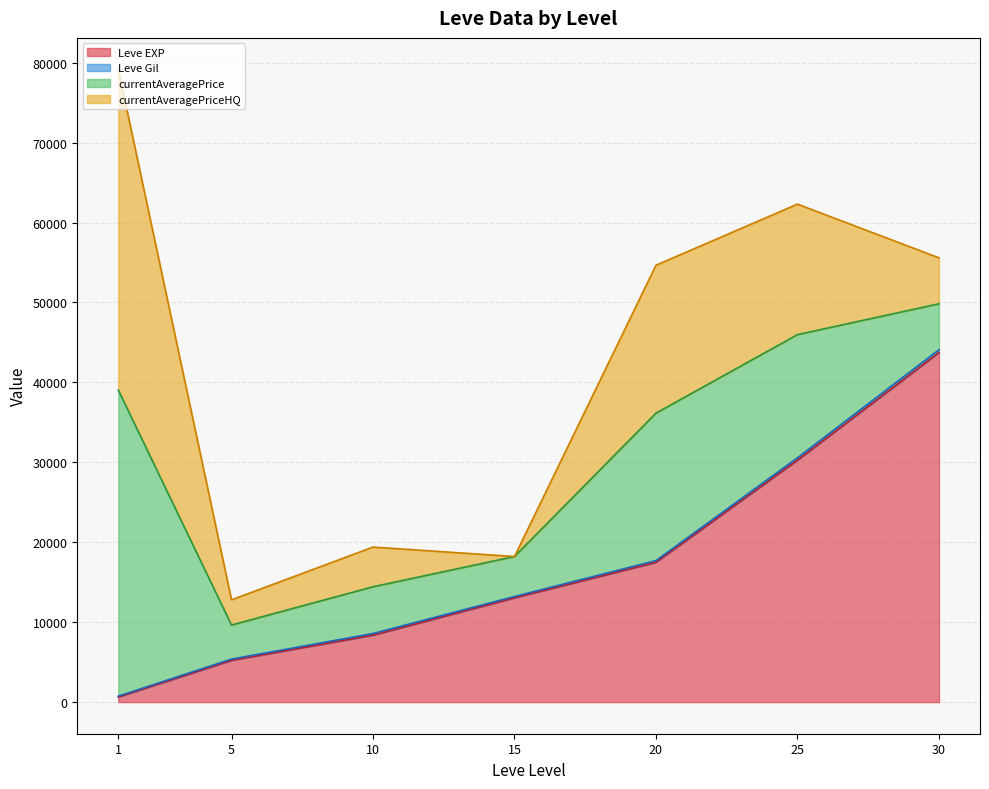

What is the maximum value for Leve EXP?

43730.0